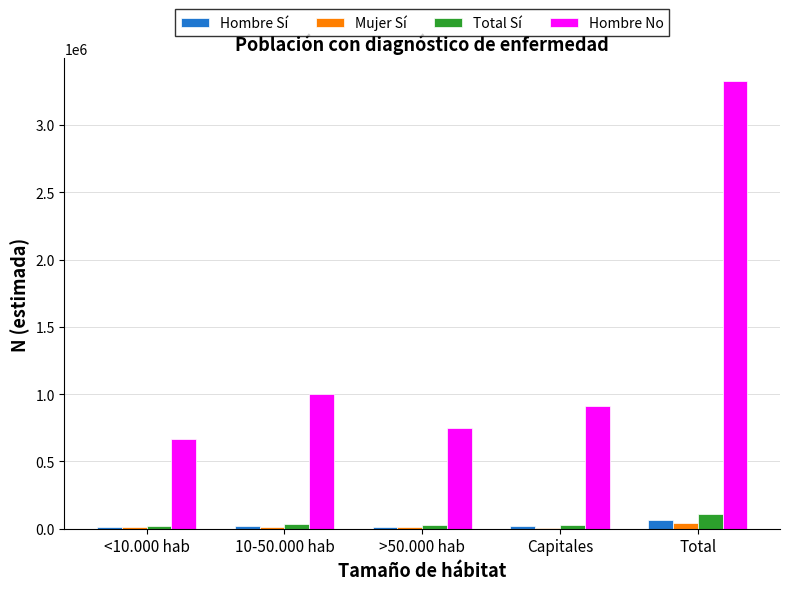

Does the chart contain stacked bars?

No